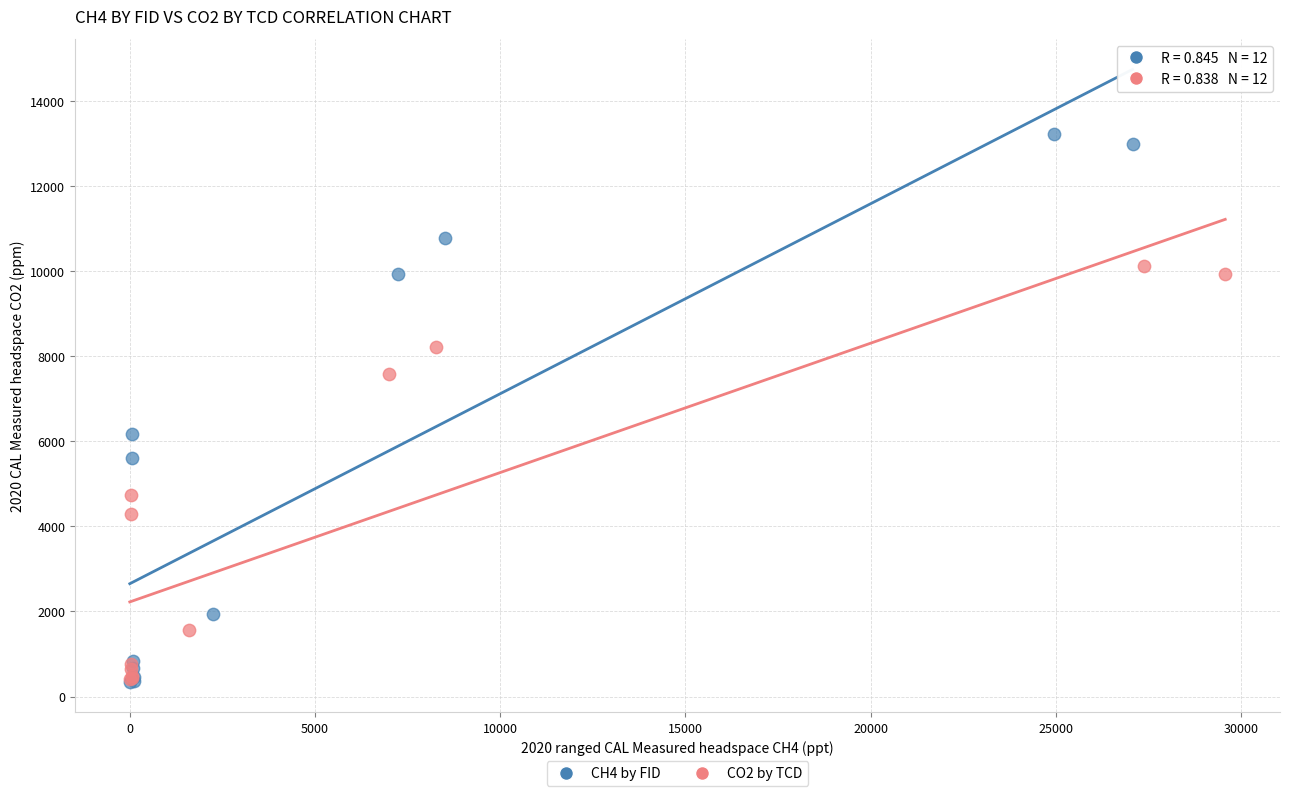

Which series contains the highest Y value?

CH4 by FID